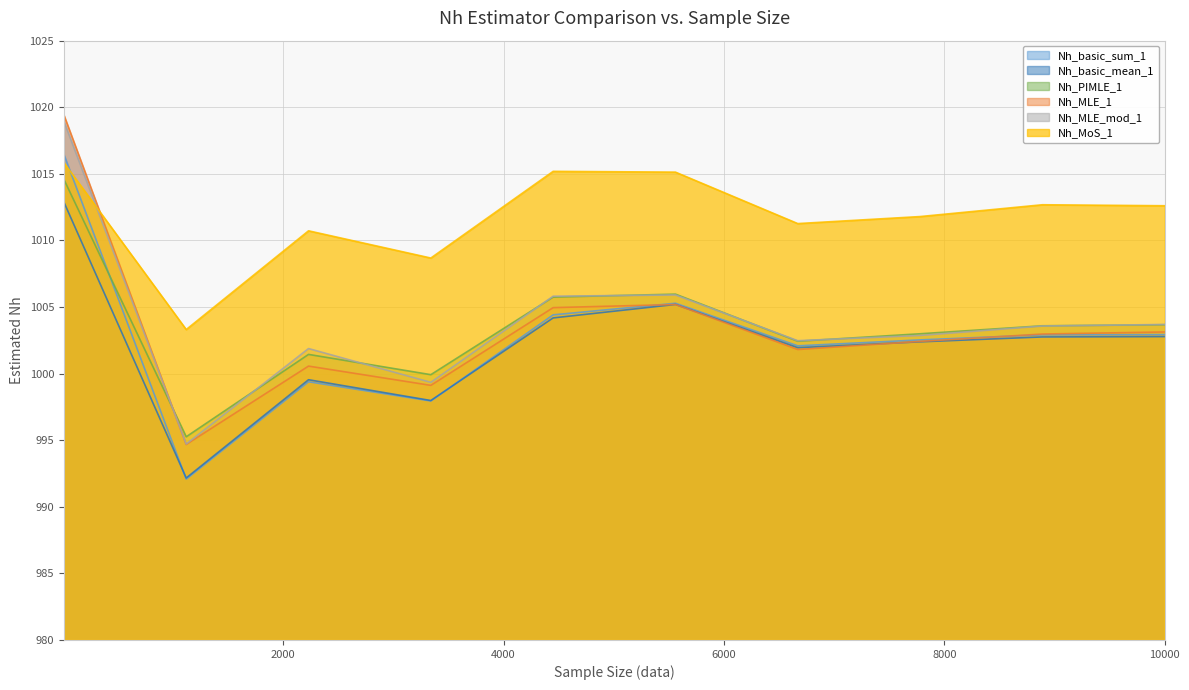

What is the approximate value of Nh_MLE_mod_1 at 8890?

1003.6